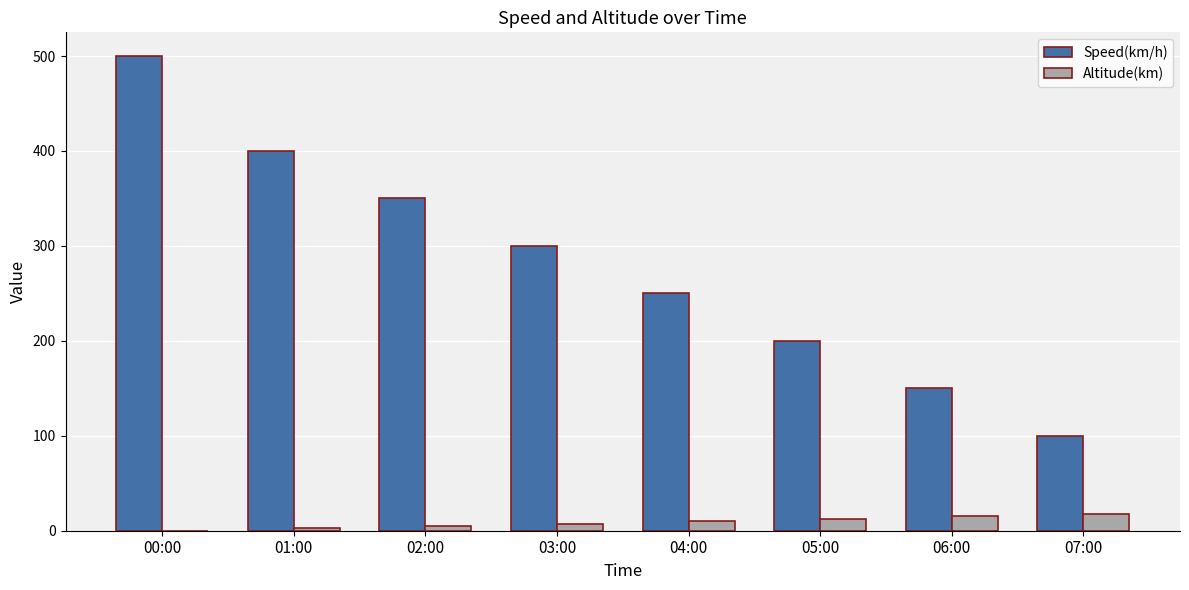

What is the sum of all Altitude(km) values?

70.0